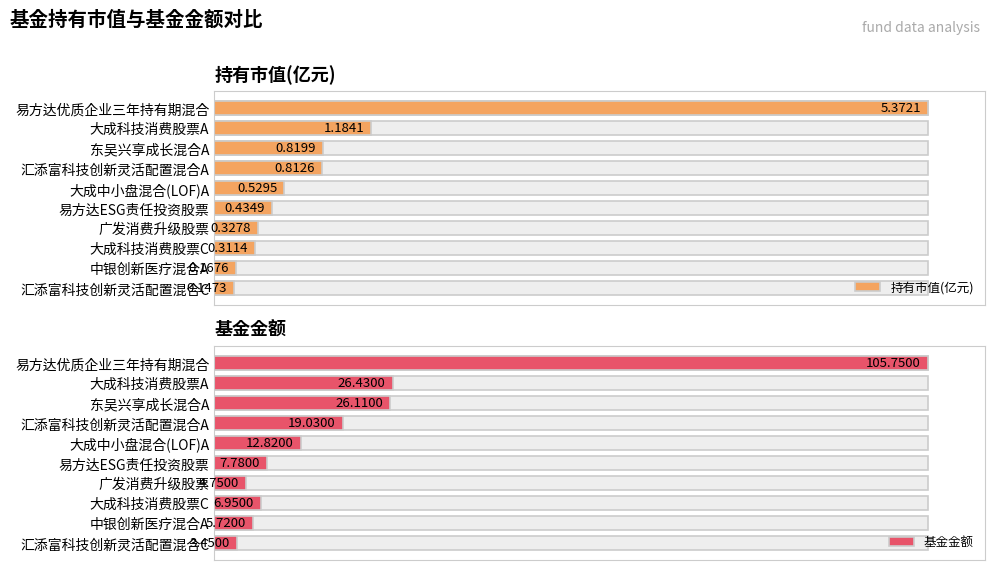

Rank the series at 中银创新医疗混合A from lowest to highest value.

持有市值(亿元), 基金金额